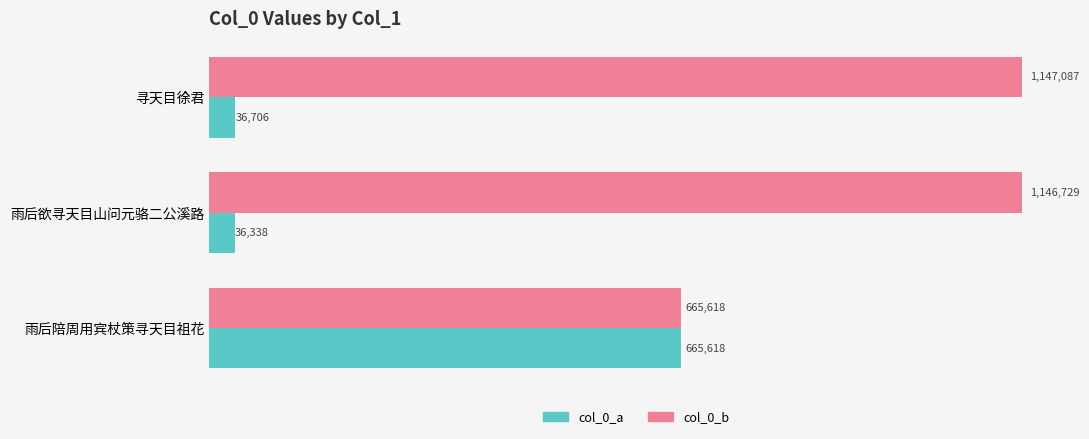

What are all the series names shown in the legend?

col_0_a, col_0_b